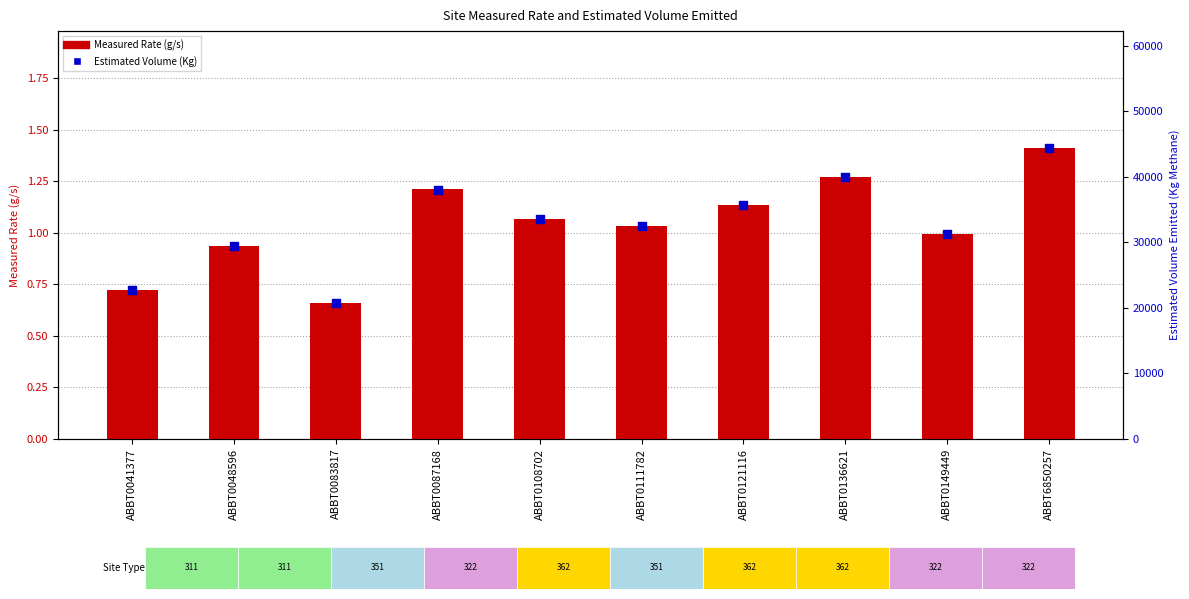

Is the value of Estimated Volume (Kg) at ABBT0087168 greater than the value of Measured Rate (g/s) at ABBT0111782?

Yes